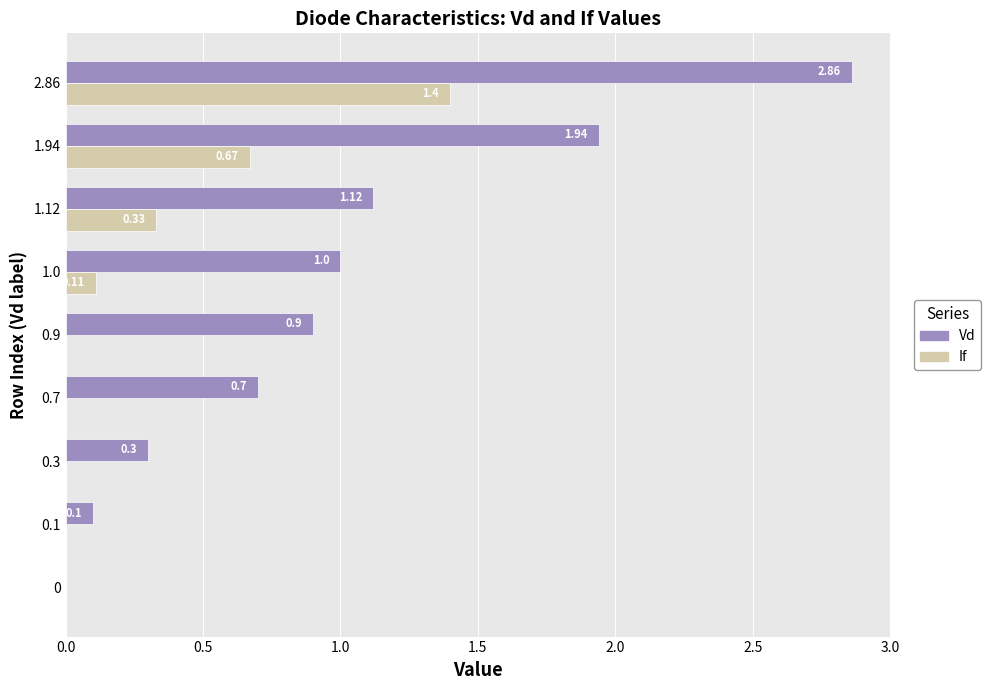

Which series changed the most between 1.0 and 1.12?

If